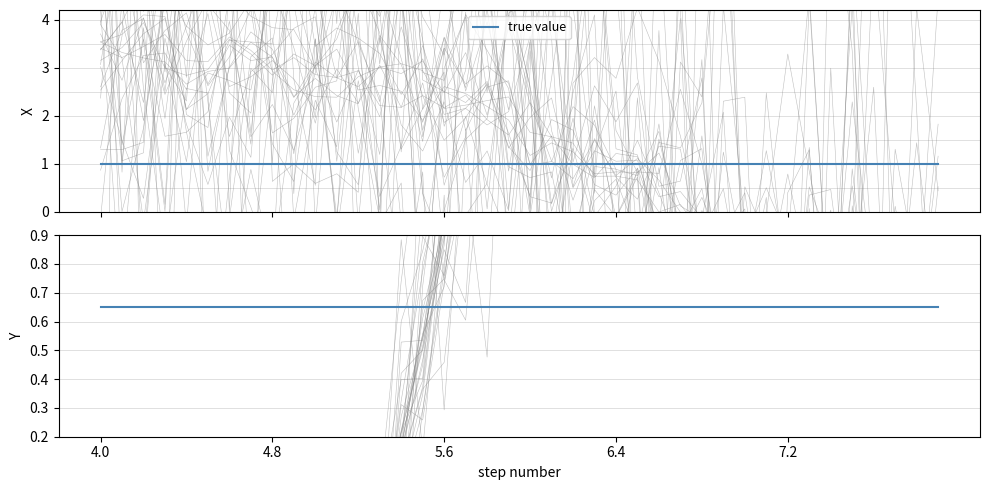

Is this an area chart (filled region under the line)?

No